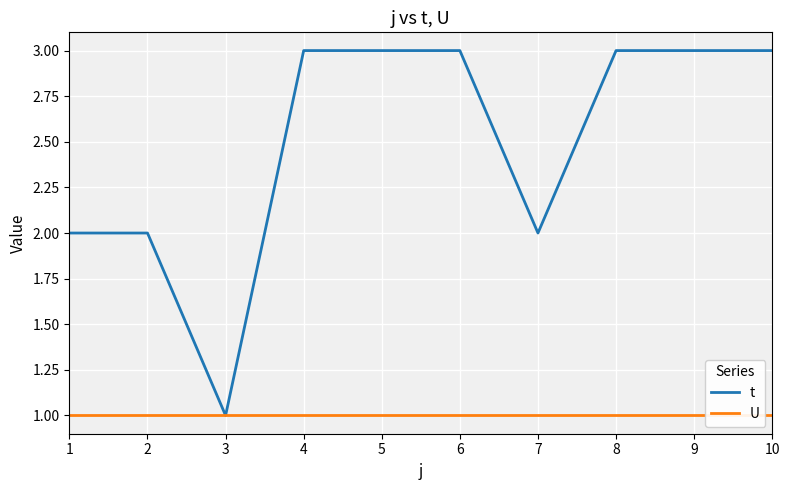

Reading left to right, list all the values displayed in this chart.

t: 1=2	2=2	3=1	4=3	5=3	6=3	7=2	8=3	9=3	10=3
U: 1=1	2=1	3=1	4=1	5=1	6=1	7=1	8=1	9=1	10=1